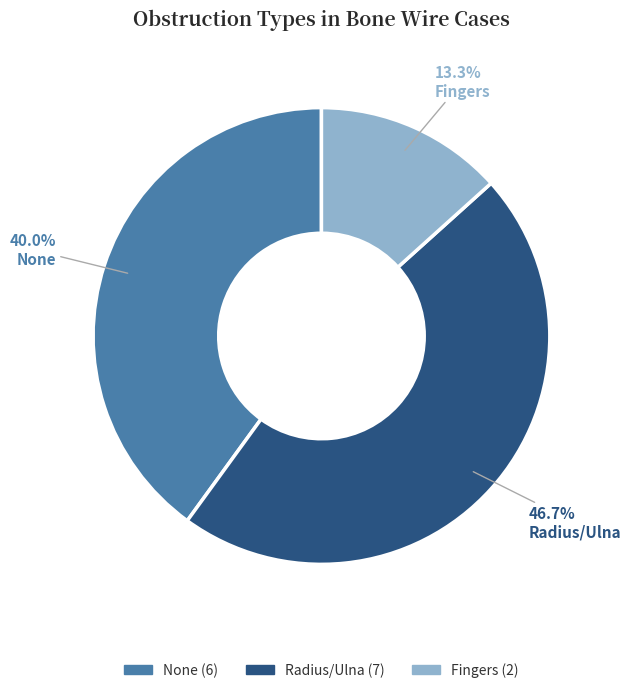

To the nearest percent, what is the difference between the None and Fingers slice percentages?

27%